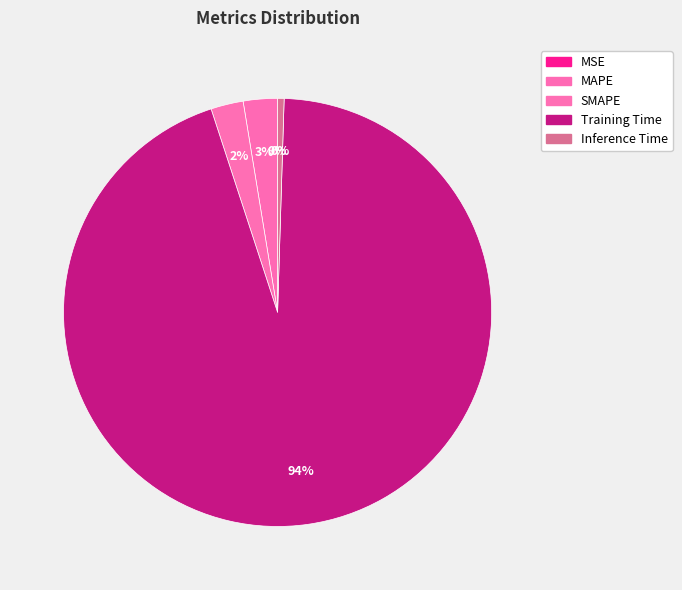

The SMAPE slice represents 11% of the pie. True or false?

False